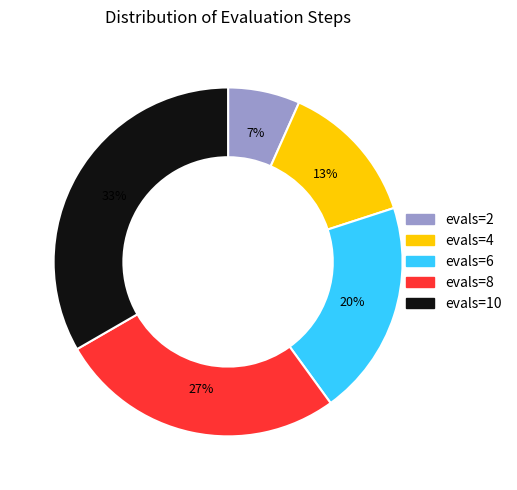

The evals=8 slice represents 20% of the pie. True or false?

False